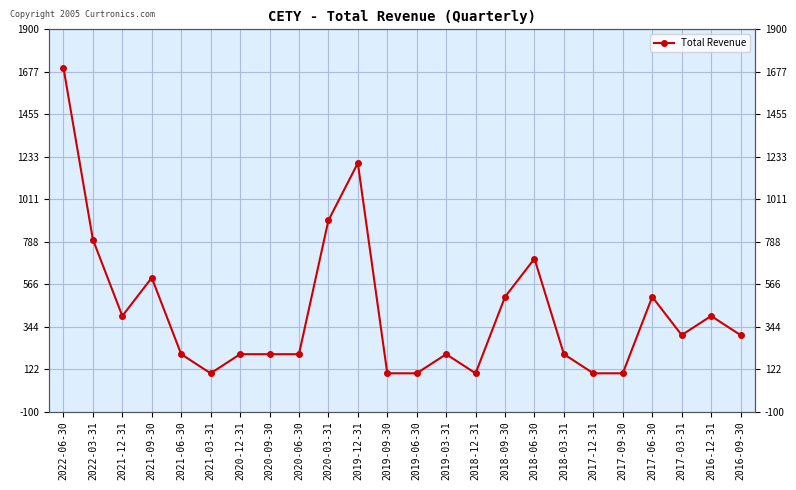

Count the number of categories in the chart.

24